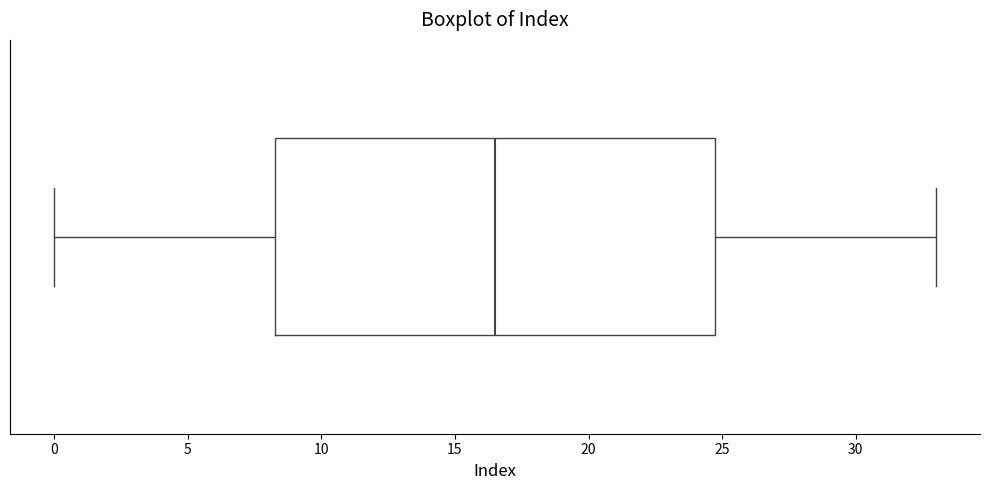

Read this box plot against the x-axis: the position of the median line, the range covered by the box, and the ends of both whiskers. The values are not printed on the chart, so give them approximately, as read against the axis.

median 16.5, box 8.5 to 25.0, whiskers 0.0 to 33.0